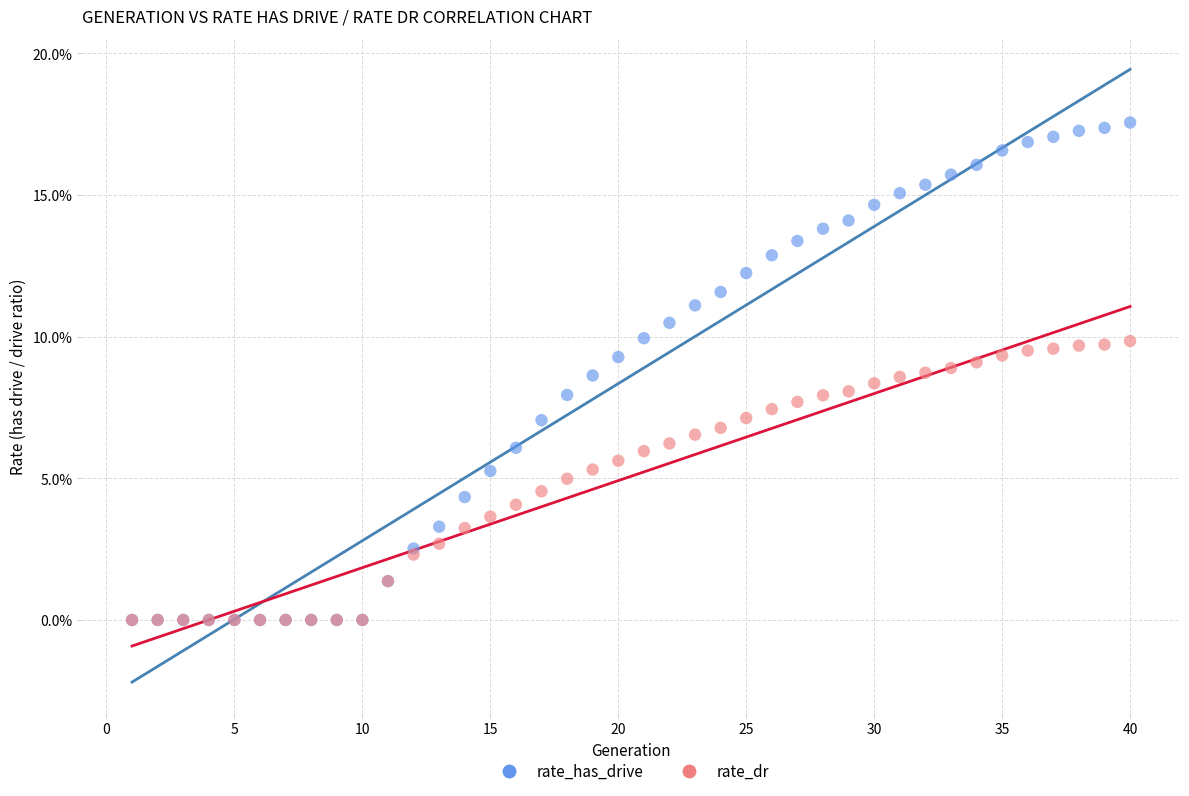

Which series contains the highest Y value?

rate_has_drive